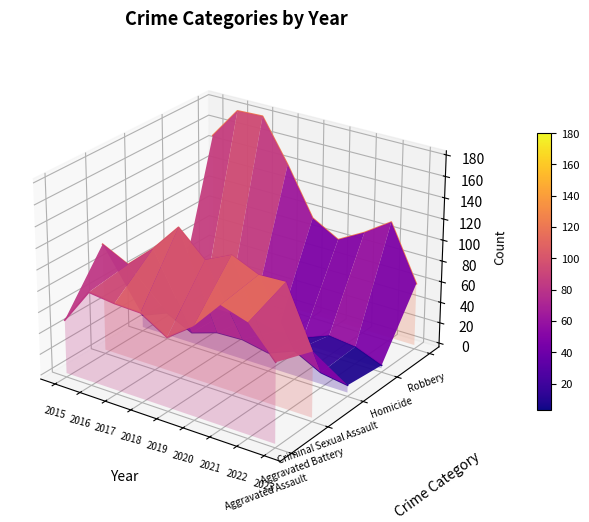

How many lines are shown in the chart?

5